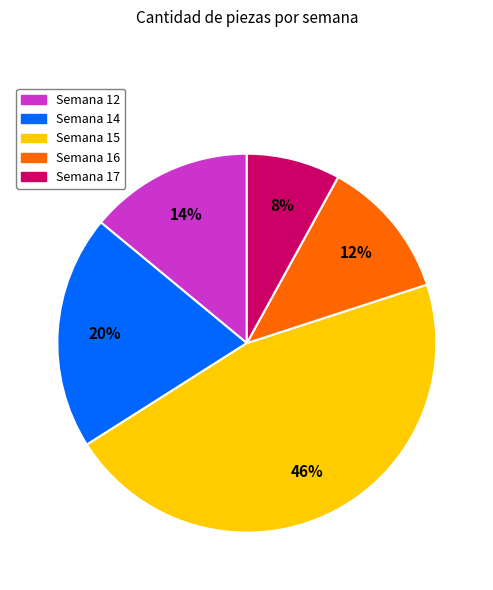

What percentage is the Semana 14 slice, to the nearest percent?

20%